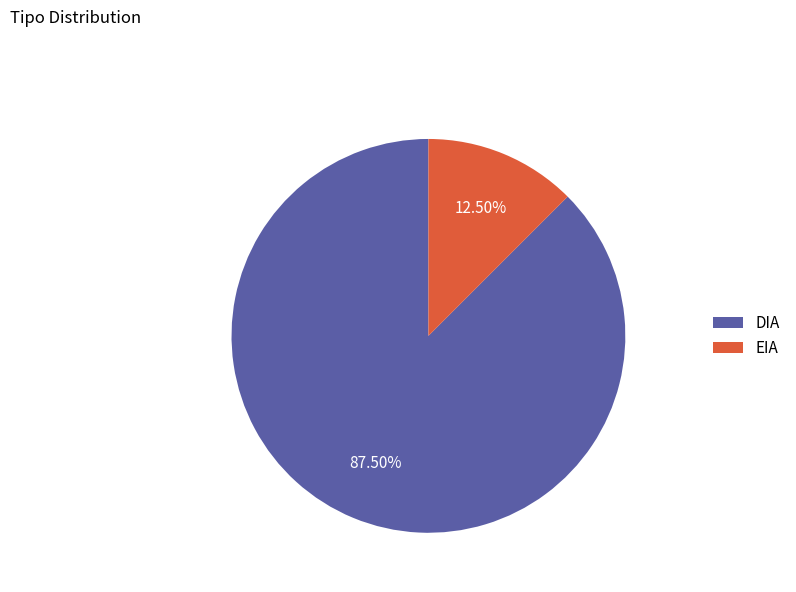

Count the number of slices in the pie.

2